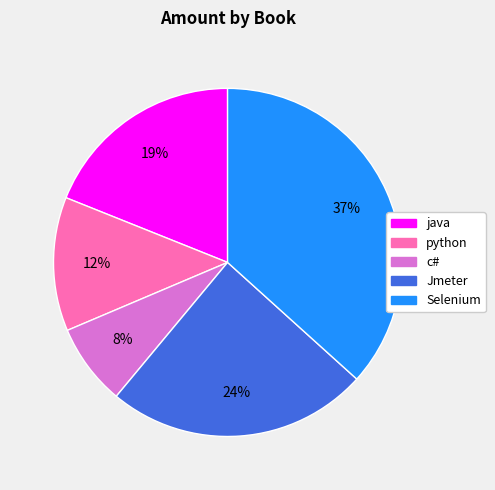

To the nearest percent, what percentage of the pie is Jmeter?

24%